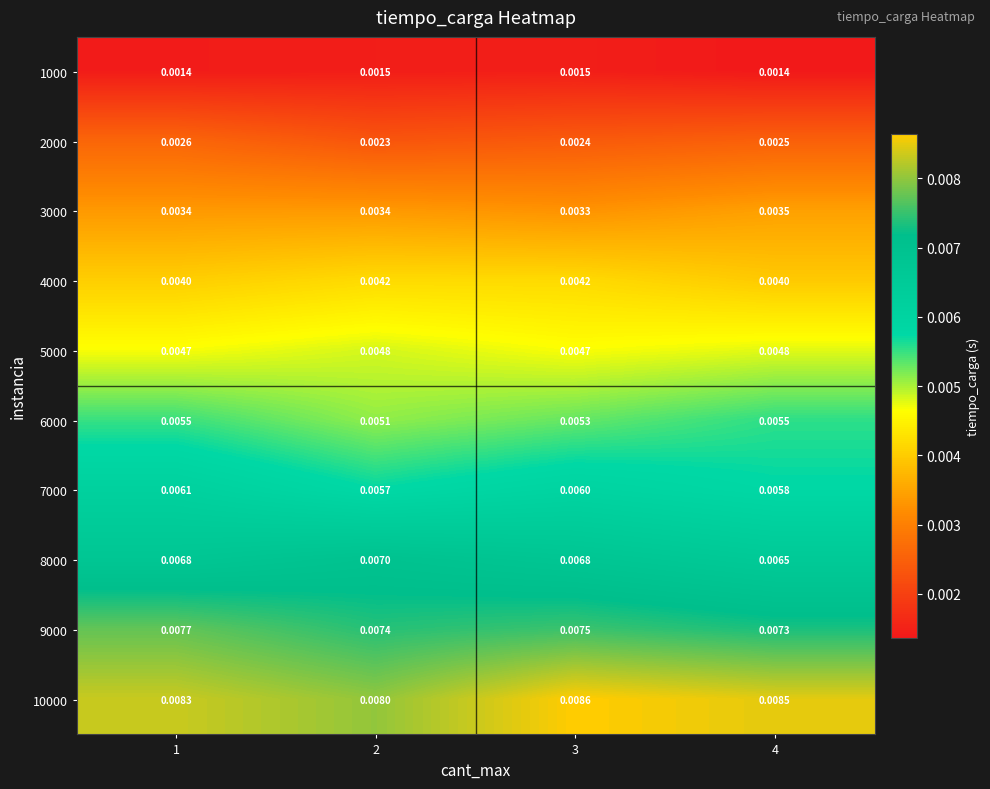

Is the value of 8000 at 4 greater than the value of 5000 at 4?

Yes